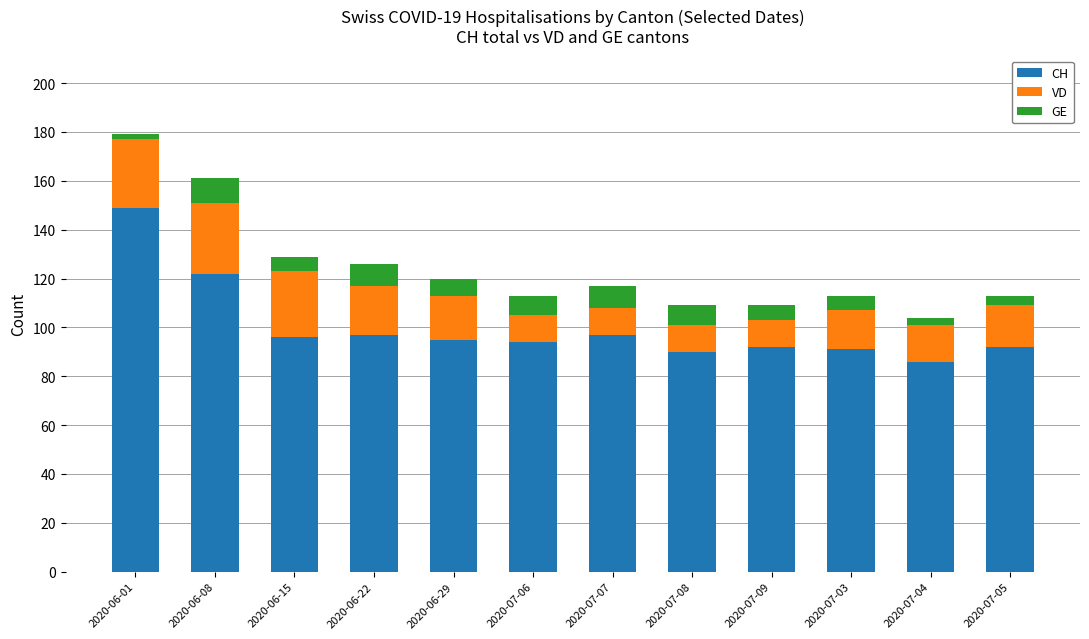

Is it true that CH equals 97 at 2020-06-22?

True